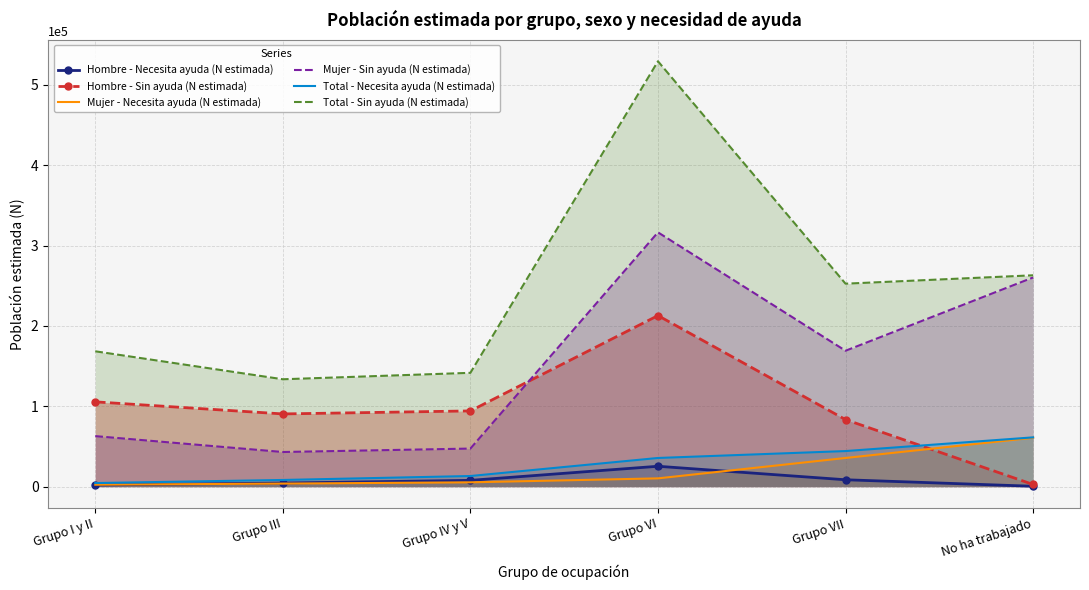

Where do Total - Necesita ayuda (N estimada) and Hombre - Sin ayuda (N estimada) first cross each other?

Grupo VII and No ha trabajado